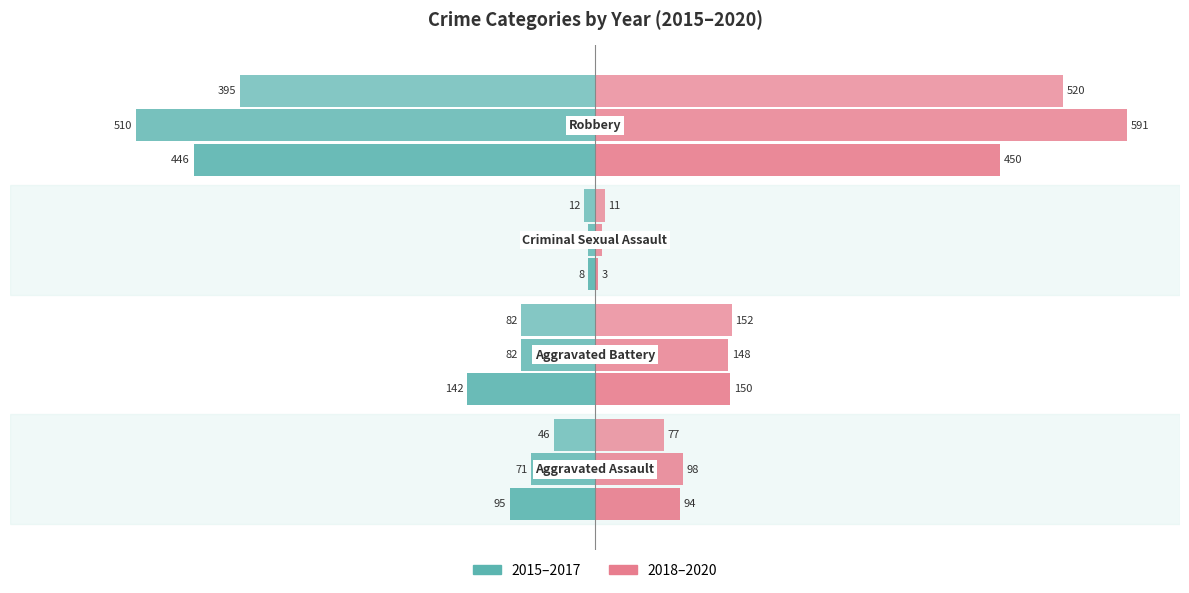

What is the label of the 4th bar from the right?

Aggravated Assault